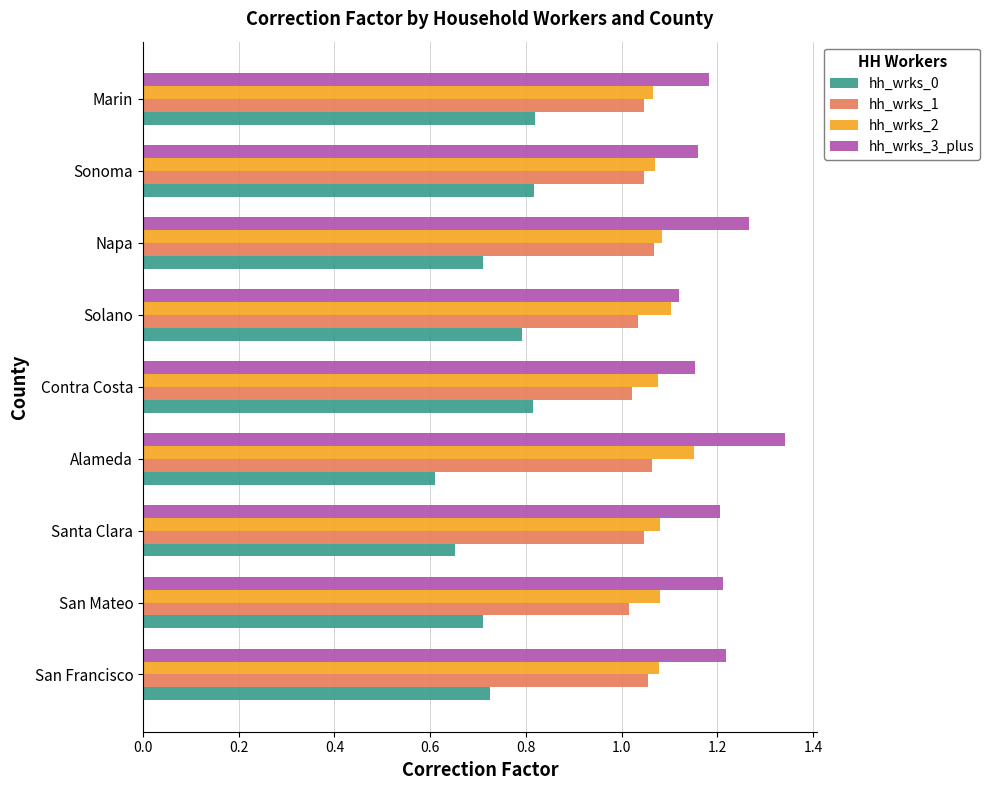

True or false: hh_wrks_2 has a value of 0.7 at Contra Costa.

False